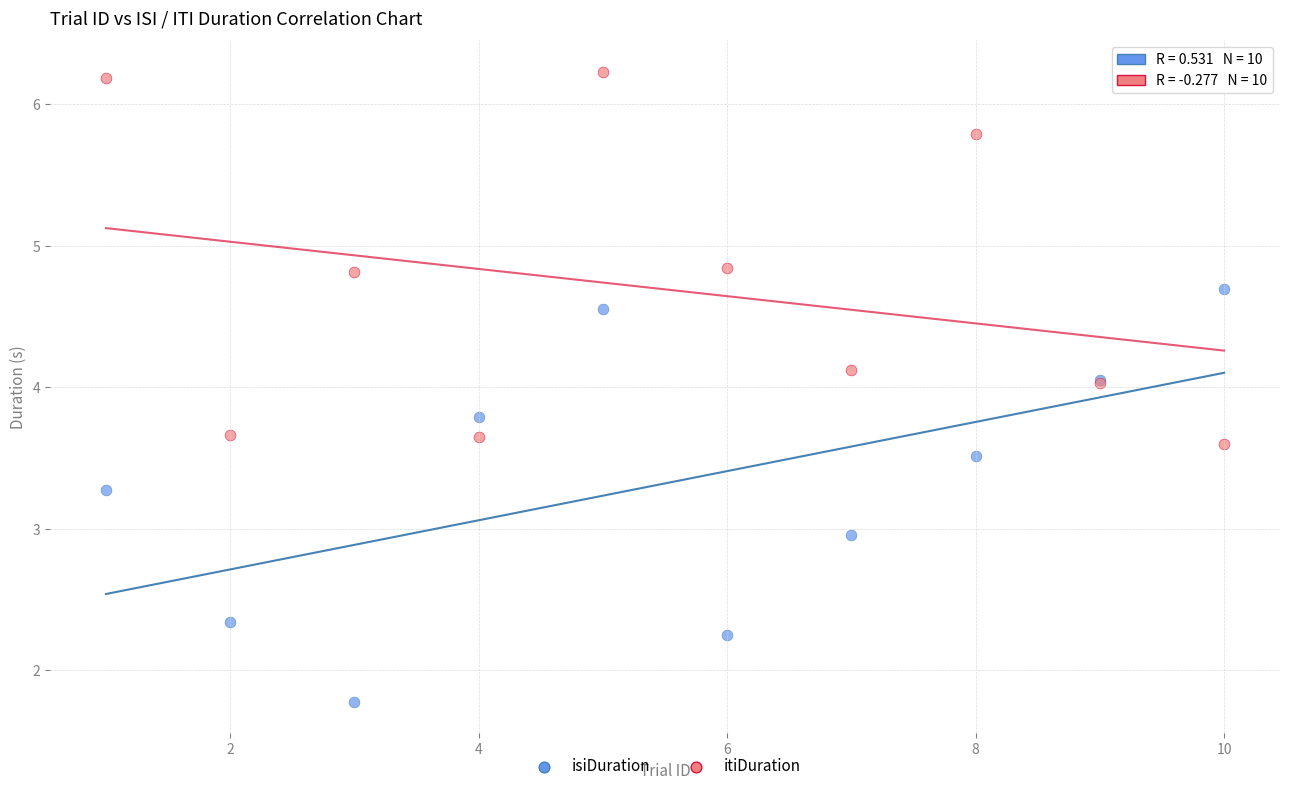

Which series reaches the minimum Y coordinate?

isiDuration